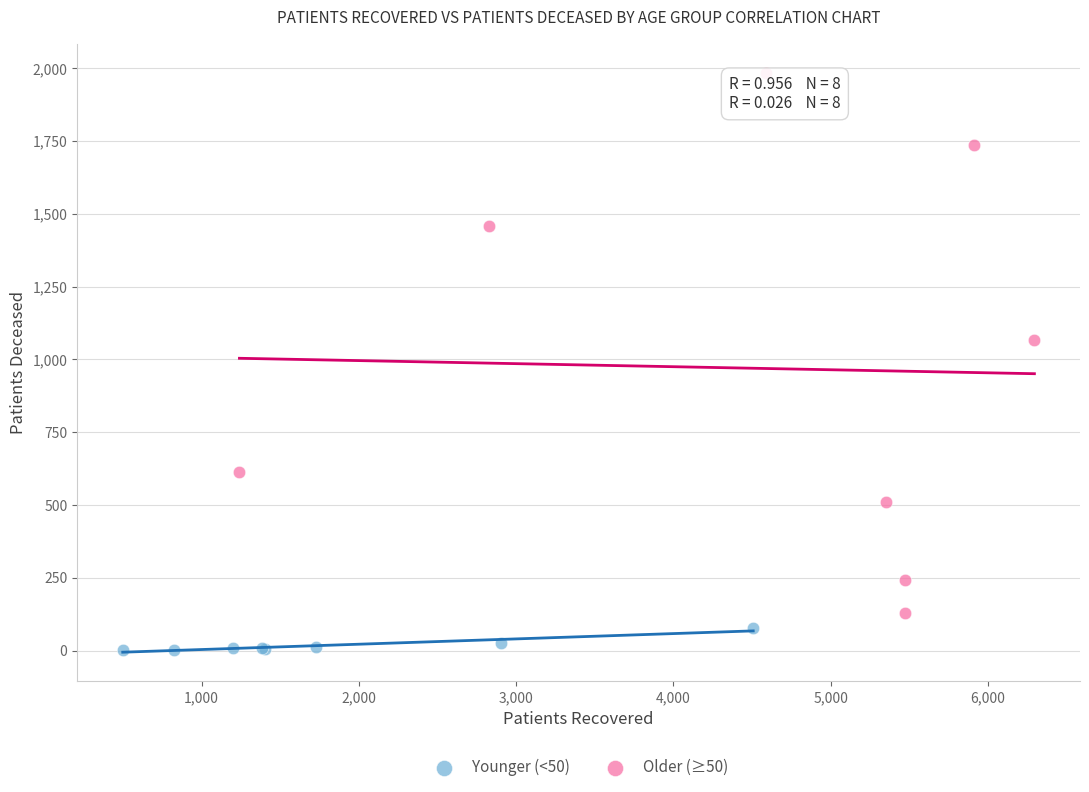

Which series has the widest spread of Y values?

Older (≥50)